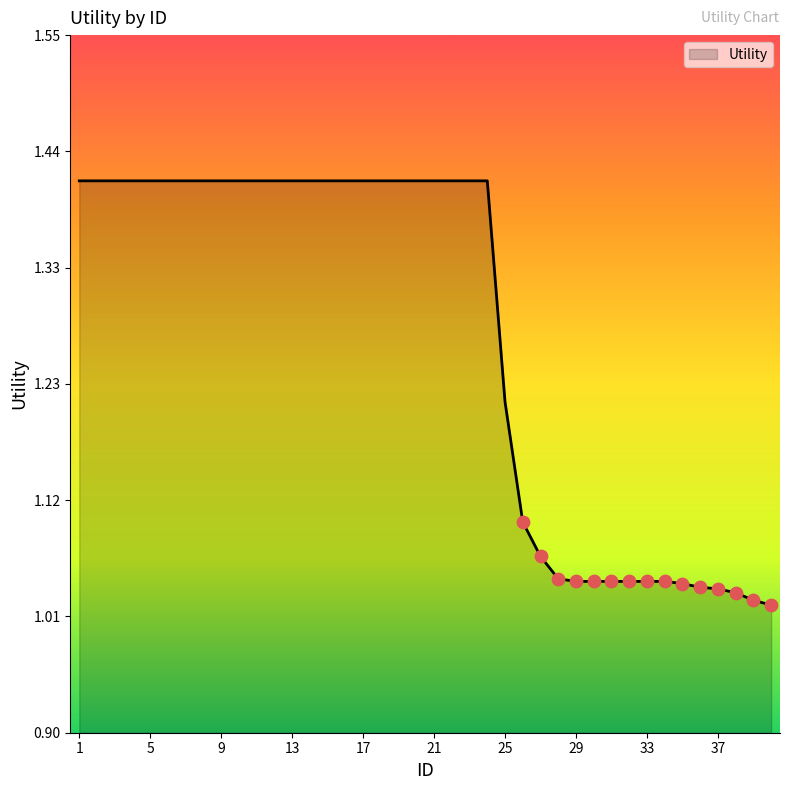

What is the difference between the maximum and minimum values?

0.4